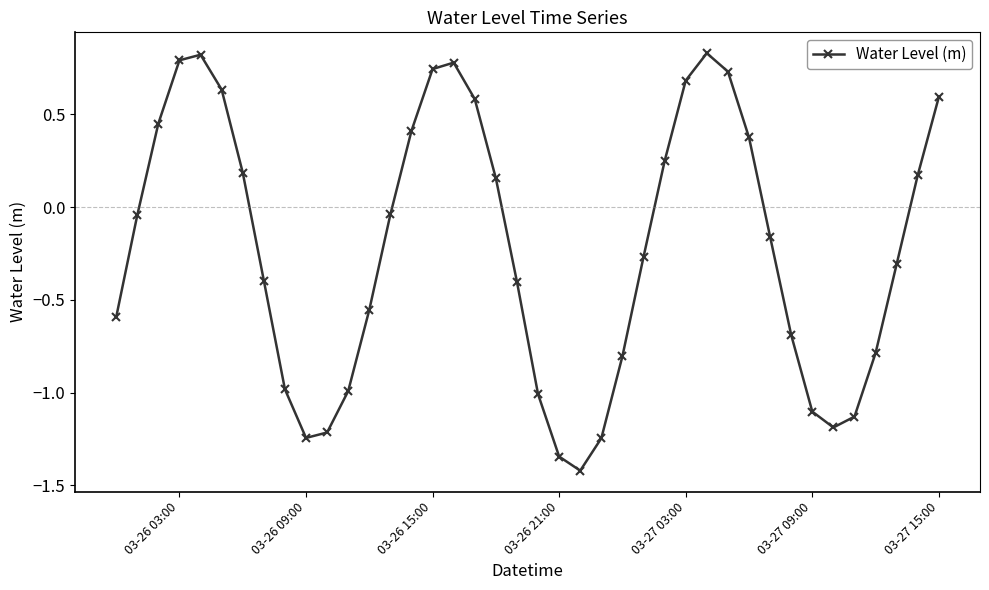

What is the difference between the second highest and minimum values?

2.2